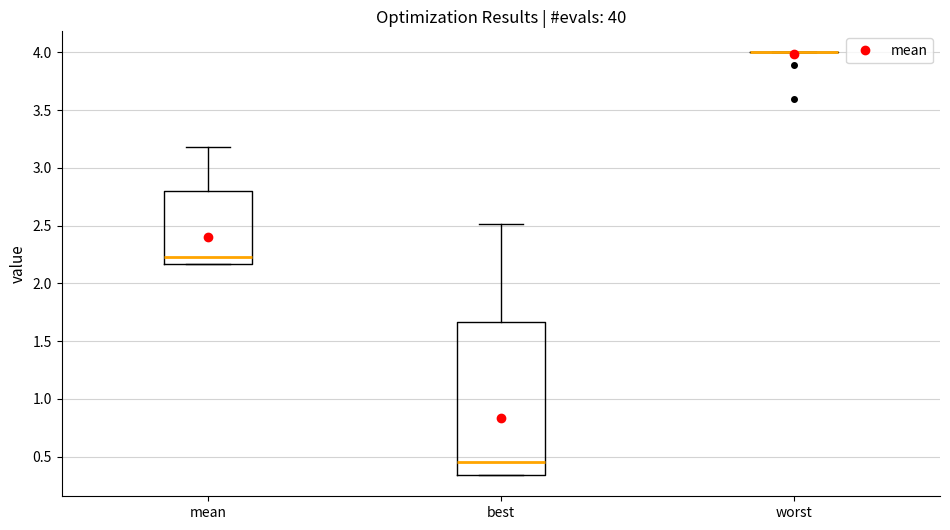

Reading left to right, read every box against the y-axis: the position of its median line, the range the box covers, and the ends of its whiskers. The values are not printed on the chart, so give them approximately, as read against the axis.

mean: median 2.25, box 2.15 to 2.80, whiskers 2.15 to 3.20
best: median 0.45, box 0.35 to 1.65, whiskers 0.35 to 2.50
worst: box collapsed to a line at 4.00, whiskers 4.00 to 4.00